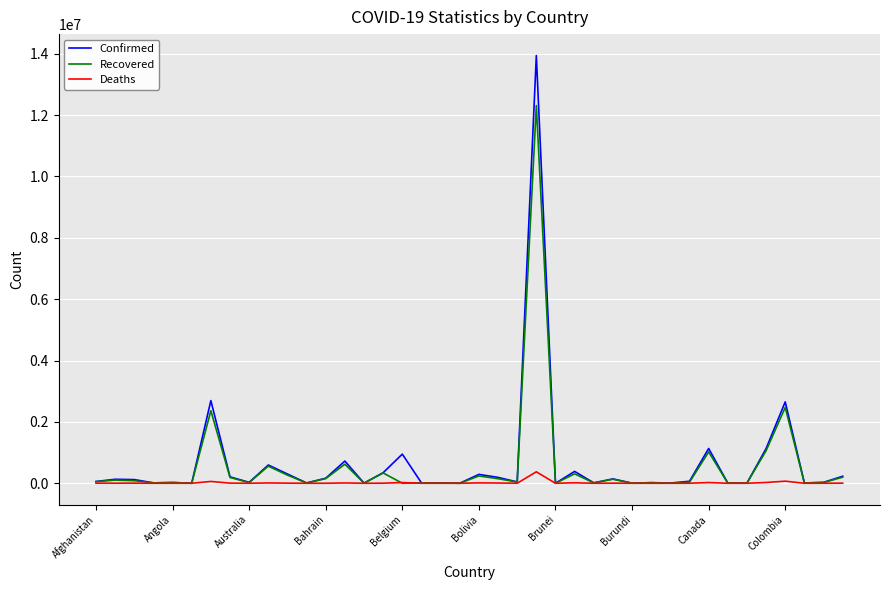

List the series in order of their peak value, lowest first.

Deaths, Recovered, Confirmed